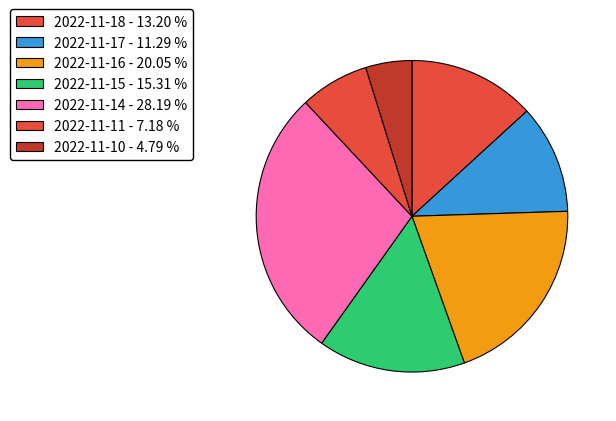

Is there any slice that represents more than half of the pie?

No